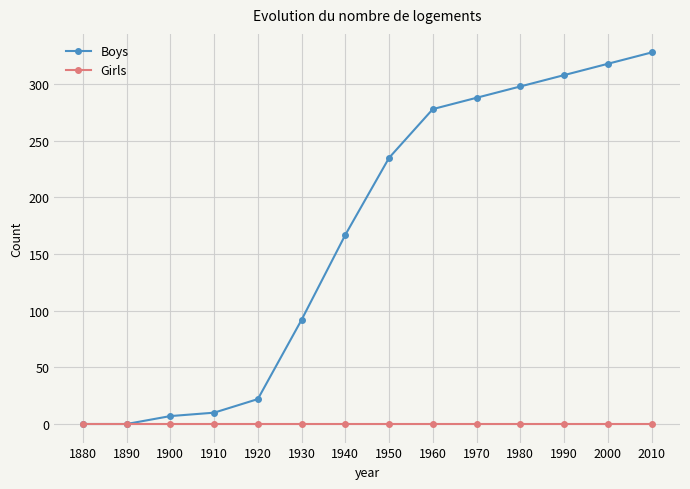

List the series in order of their overall mean, lowest first.

Girls, Boys